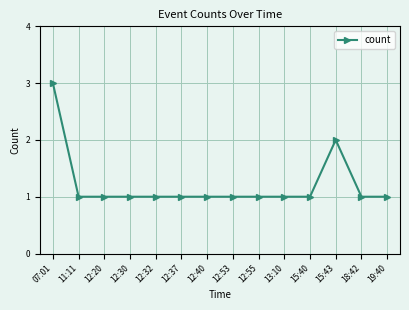

Which label corresponds to the largest value in the chart?

07:01